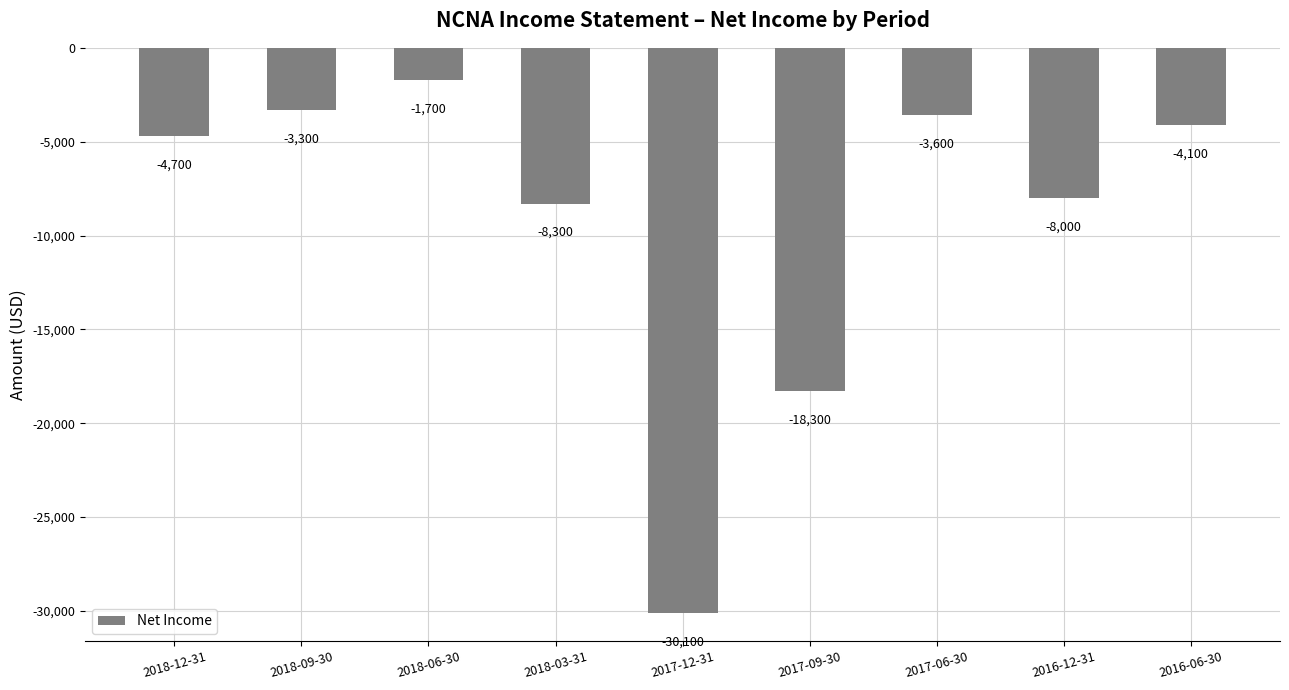

How many values are below -4700?

4